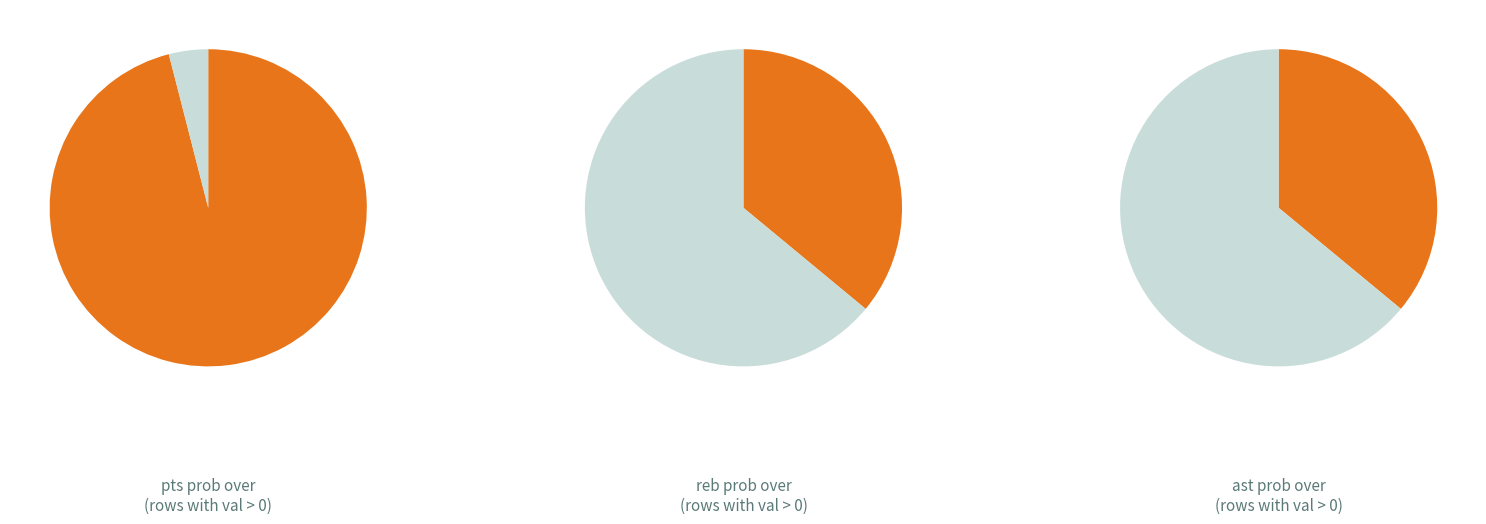

The 15 slice represents 12% of the pie. True or false?

False